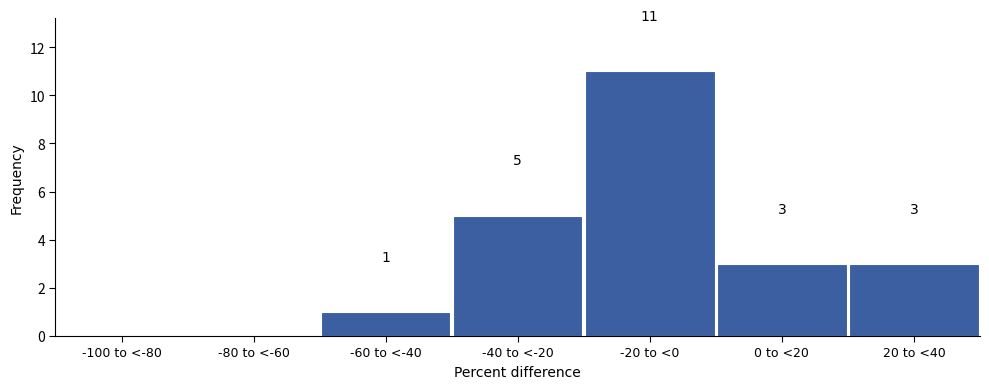

Reading left to right, what are all the values shown in this chart?

-100 to <-80=0	-80 to <-60=0	-60 to <-40=1	-40 to <-20=5	-20 to <0=11	0 to <20=3	20 to <40=3